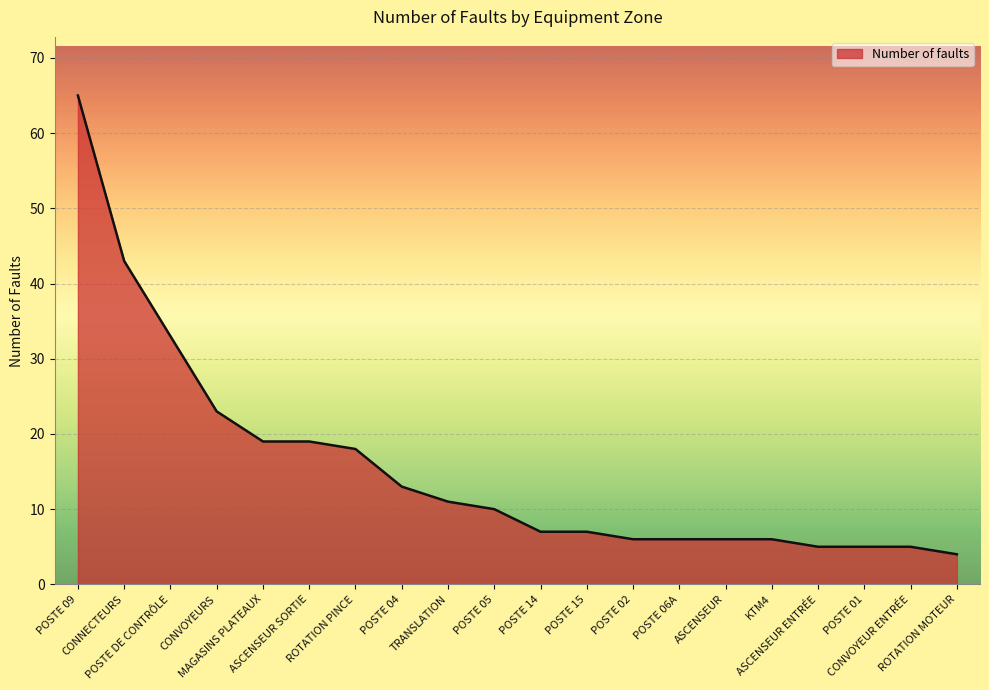

What is the maximum value shown in the chart?

65